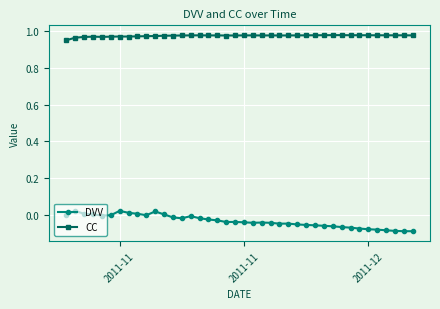

Which series has the widest spread of values?

DVV